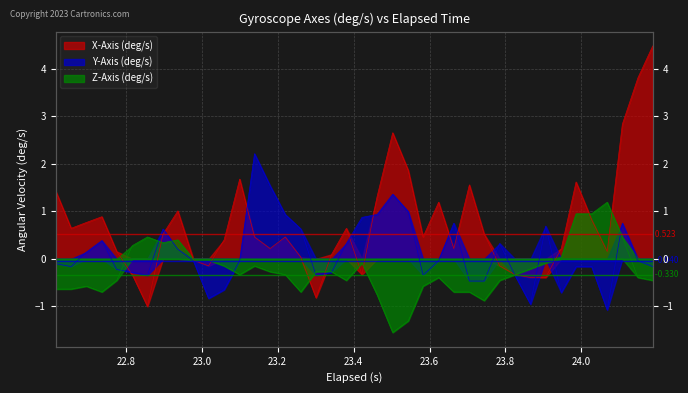

Reading left to right, transcribe all the data shown in this chart.

X-Axis (deg/s): 1.4	0.6	0.8	0.9	0.2	-0.3	-1.0	0.5	1.0	-0.0	-0.1	0.4	1.7	0.5	0.2	0.5	0.0	-0.8	0.1	0.6	-0.3	1.3	2.7	1.9	0.5	1.2	0.2	1.6	0.5	-0.1	-0.3	-0.4	-0.4	0.2	1.6	0.8	0.2	2.8	3.8	4.5
Y-Axis (deg/s): -0.1	-0.2	0.1	0.4	-0.2	-0.3	-0.3	0.6	0.2	-0.0	-0.8	-0.6	-0.0	2.2	1.5	0.9	0.6	-0.3	-0.3	0.3	0.9	0.9	1.4	1.0	-0.3	-0.0	0.8	-0.5	-0.5	0.3	-0.3	-1.0	0.7	-0.7	-0.2	-0.2	-1.1	0.8	-0.0	-0.2
Z-Axis (deg/s): -0.6	-0.6	-0.6	-0.7	-0.5	0.3	0.5	0.3	0.4	-0.0	-0.0	-0.1	-0.3	-0.1	-0.3	-0.3	-0.7	-0.3	-0.3	-0.5	-0.1	-0.8	-1.5	-1.3	-0.6	-0.4	-0.7	-0.7	-0.9	-0.5	-0.3	-0.2	-0.1	0.0	1.0	1.0	1.2	0.5	-0.4	-0.5